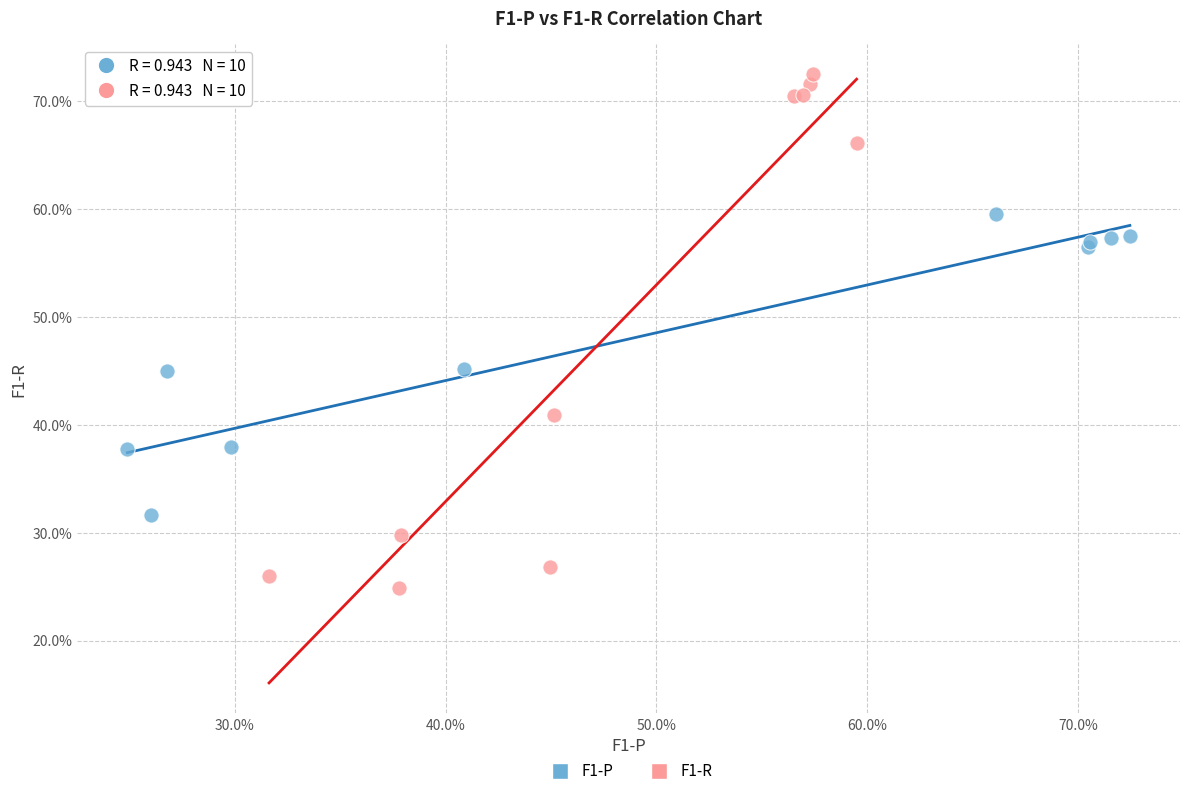

Which series reaches the minimum Y coordinate?

F1-R